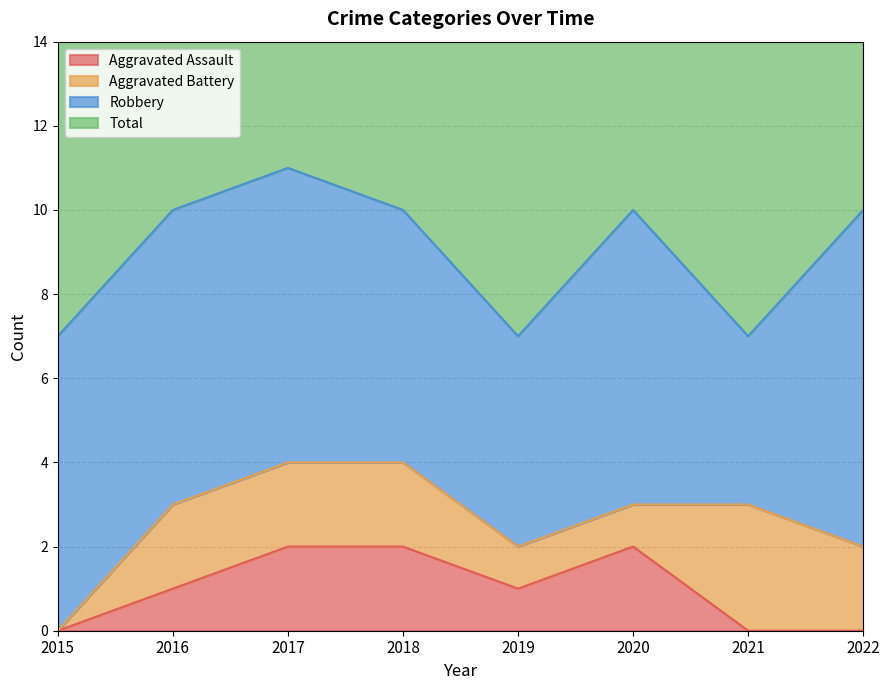

Count the Aggravated Assault values in the range 0 to 2.

8